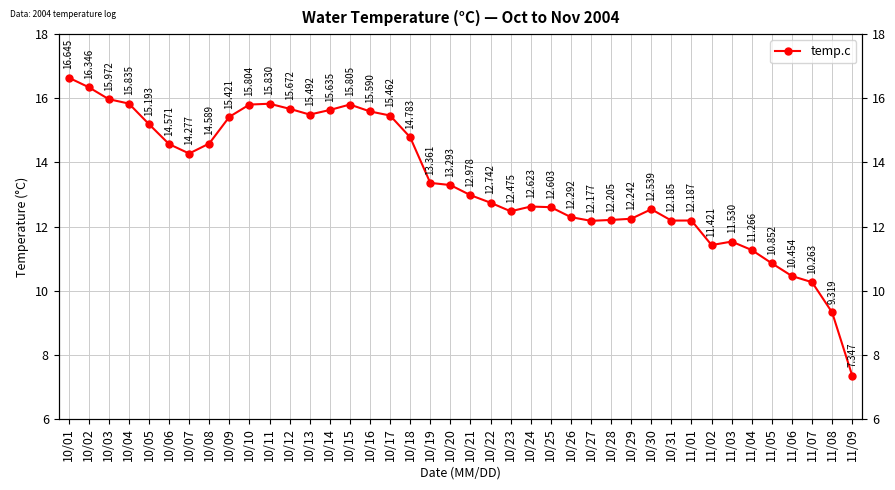

Reading left to right, extract all data points from this chart.

16.6	16.3	16.0	15.8	15.2	14.6	14.3	14.6	15.4	15.8	15.8	15.7	15.5	15.6	15.8	15.6	15.5	14.8	13.4	13.3	13.0	12.7	12.5	12.6	12.6	12.3	12.2	12.2	12.2	12.5	12.2	12.2	11.4	11.5	11.3	10.9	10.5	10.3	9.3	7.3